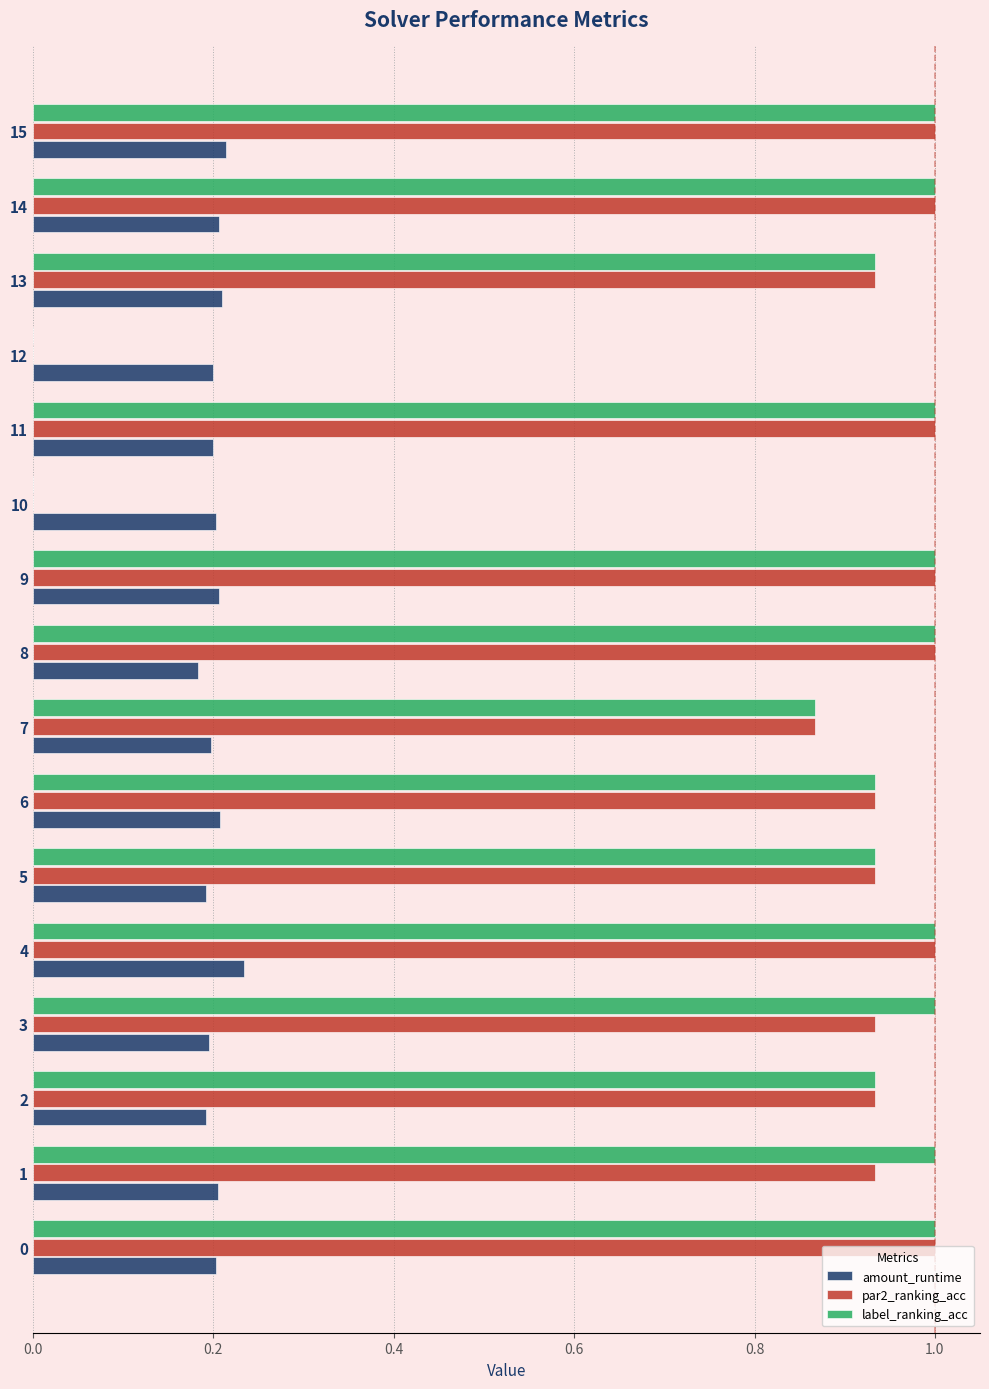

What is the maximum value shown in the chart?

1.0